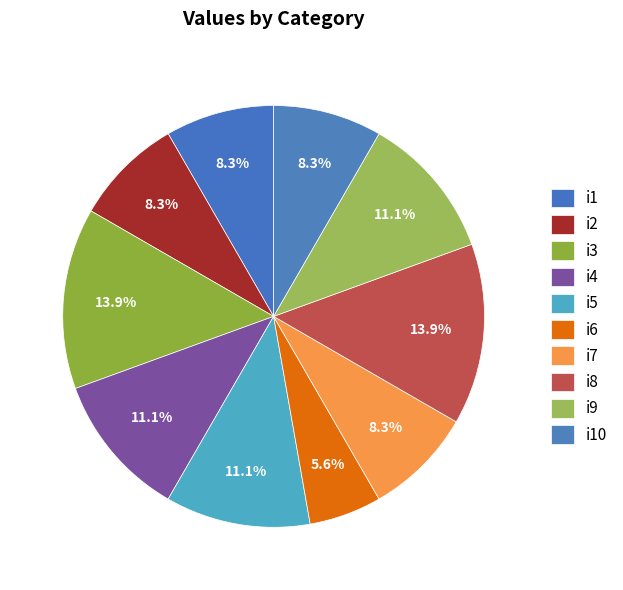

To the nearest percent, what is the combined percentage of i2 and i4?

19%